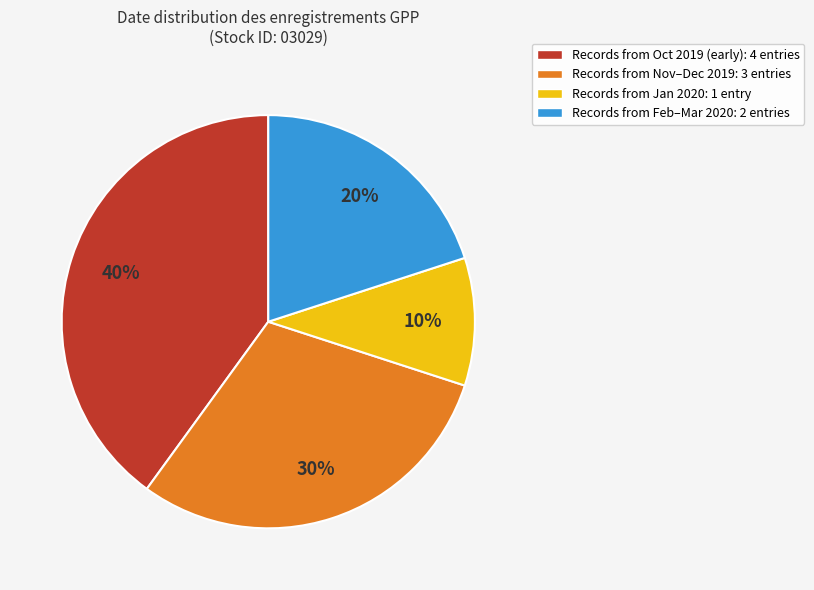

To the nearest percent, what portion does Records from Feb–Mar 2020: 2 entries represent?

20%